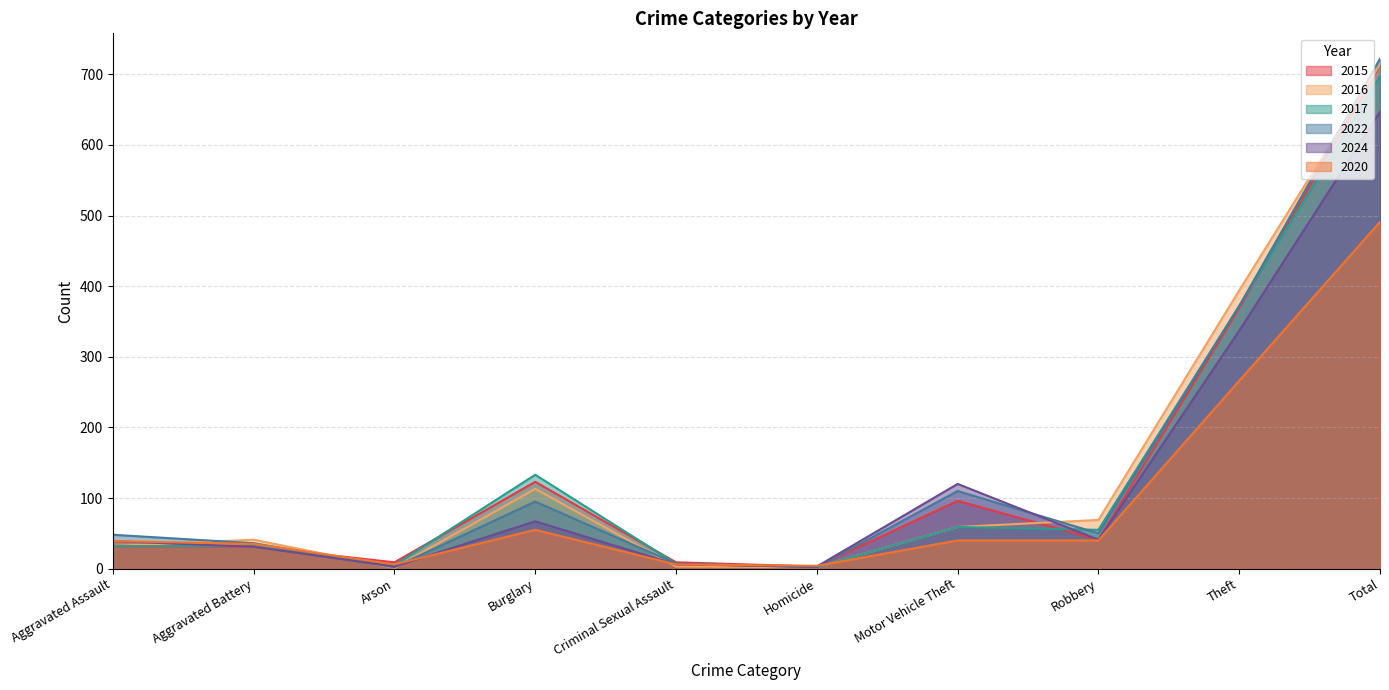

Where do 2020 and 2022 first cross each other?

Aggravated Battery and Arson